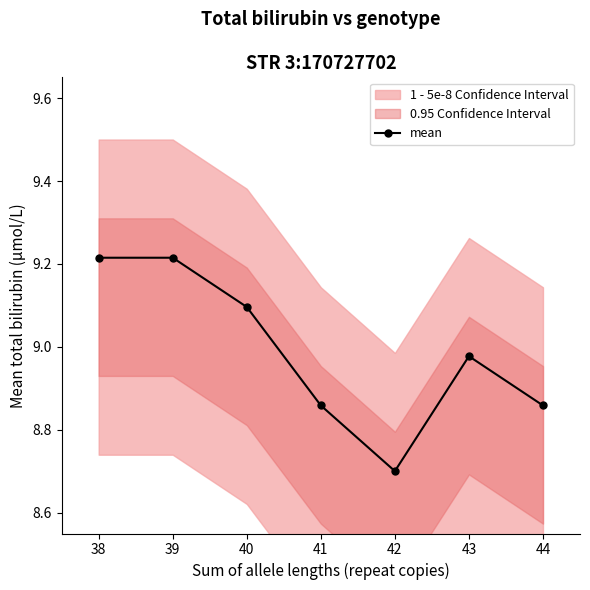

Rank the categories by value from lowest to highest.

42, 41, 44, 43, 40, 38, 39